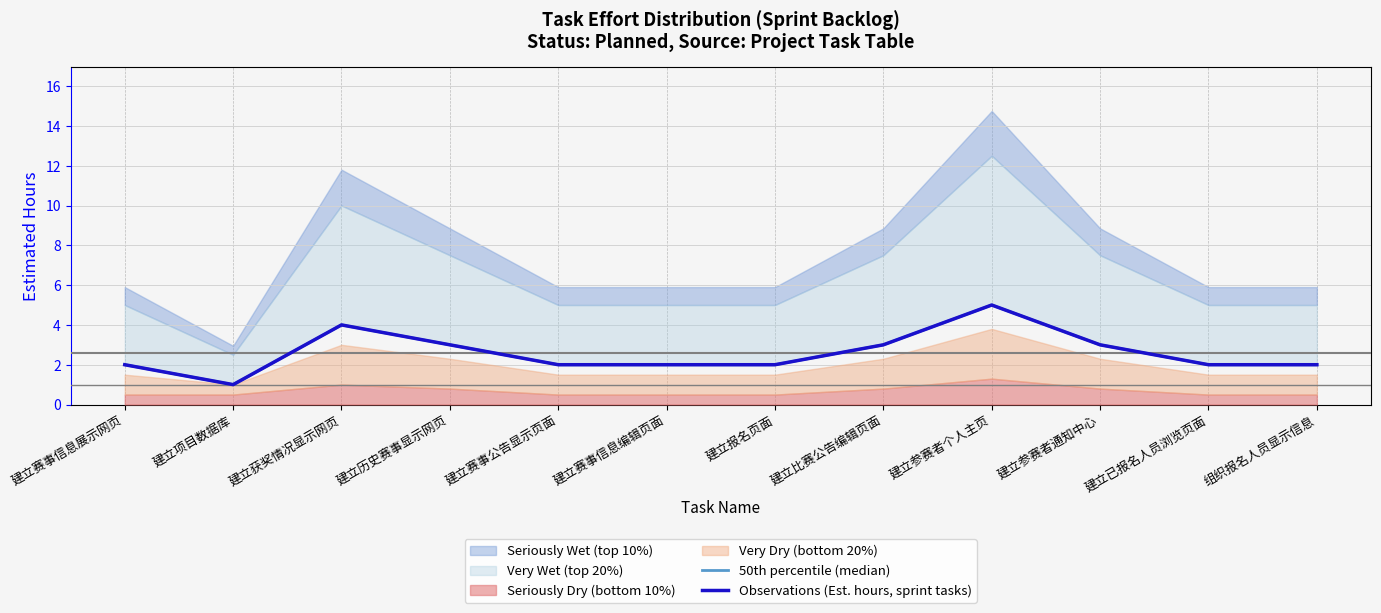

Does the chart display data point markers on the line(s)?

No